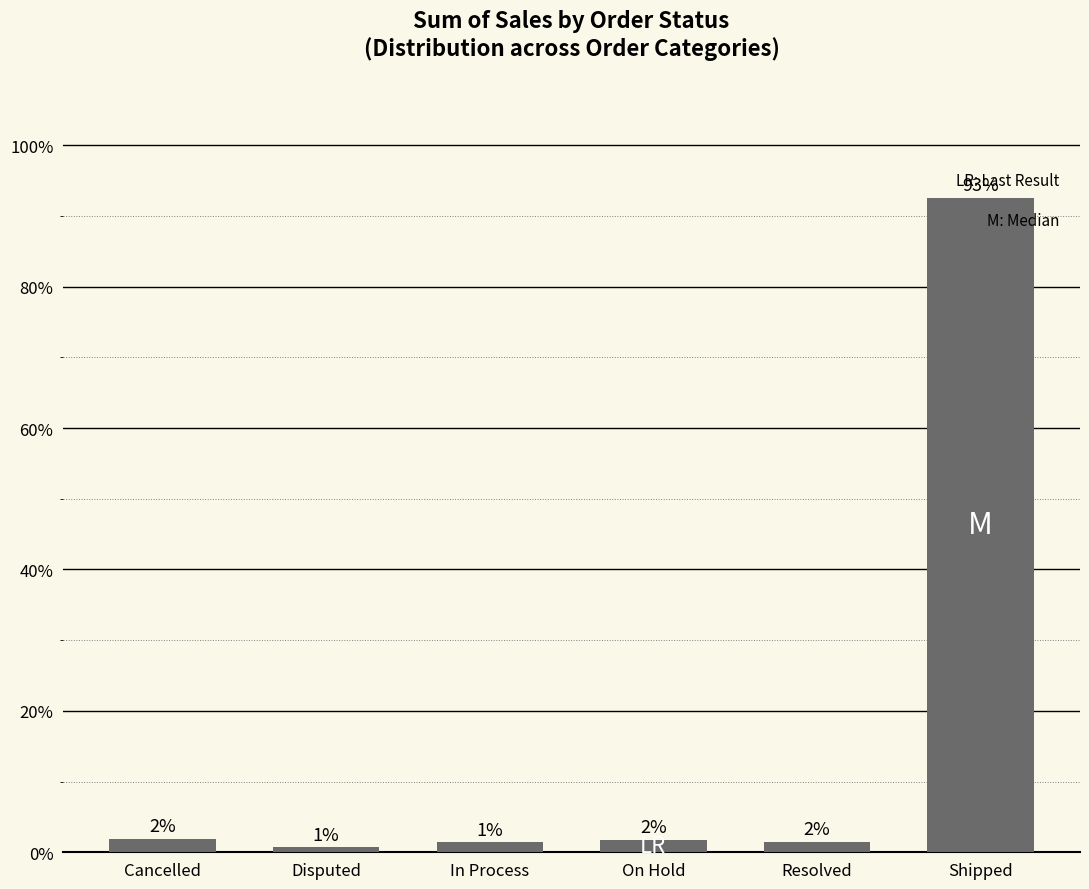

Are the bars horizontal?

No